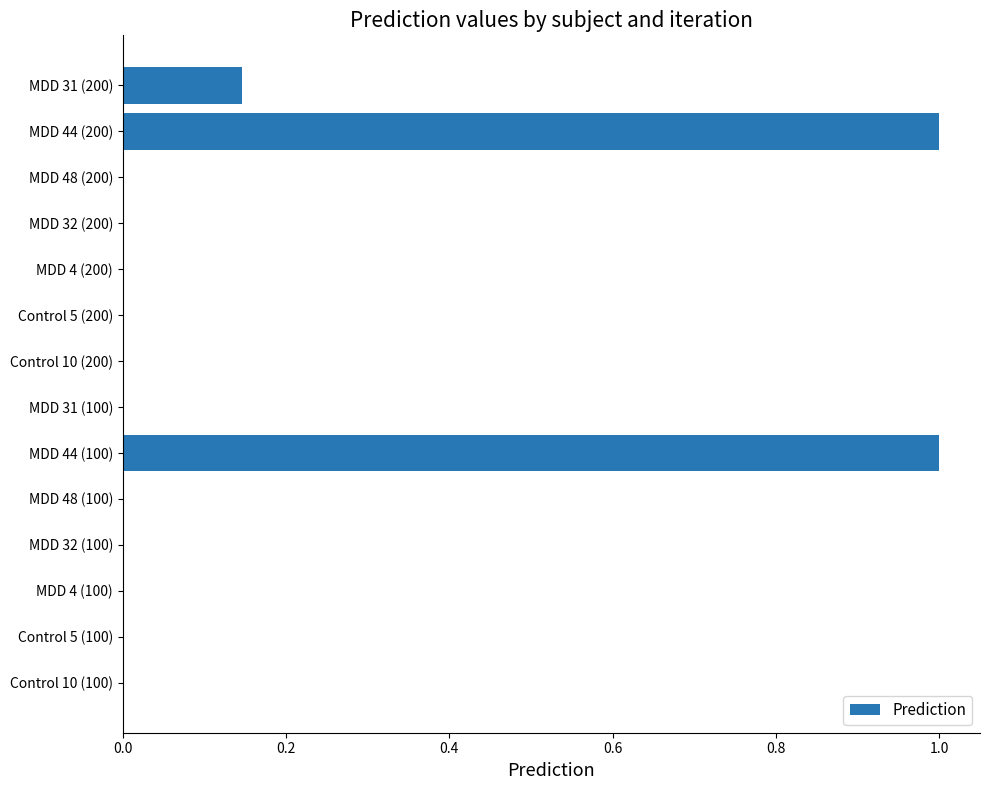

What is the sum of all values?

2.1